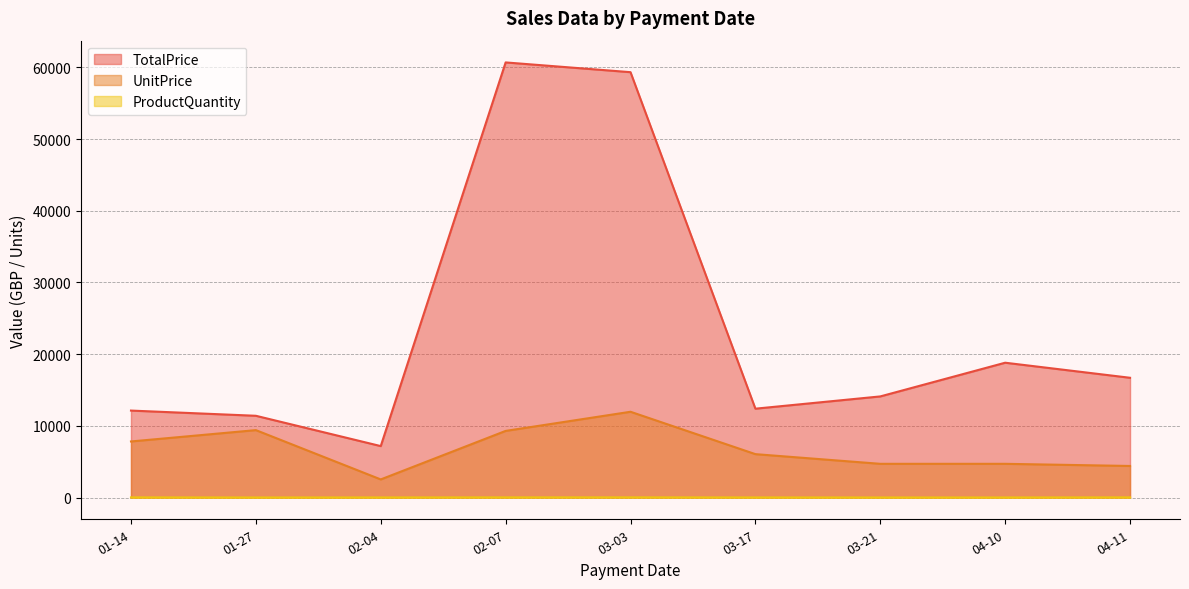

What is the difference between the maximum and minimum values in the UnitPrice series?

9436